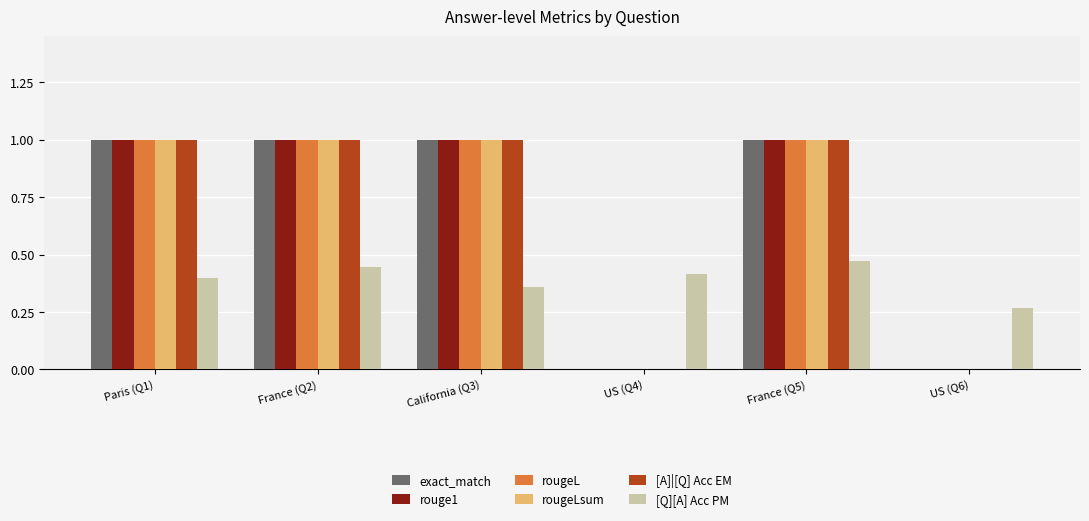

What is the sum of all rougeLsum values?

4.0